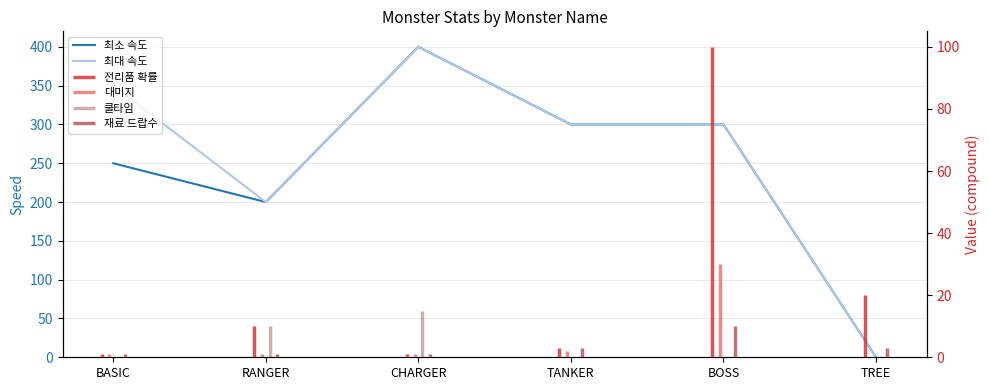

Rank the series by their average value, from highest to lowest.

최대 속도, 최소 속도